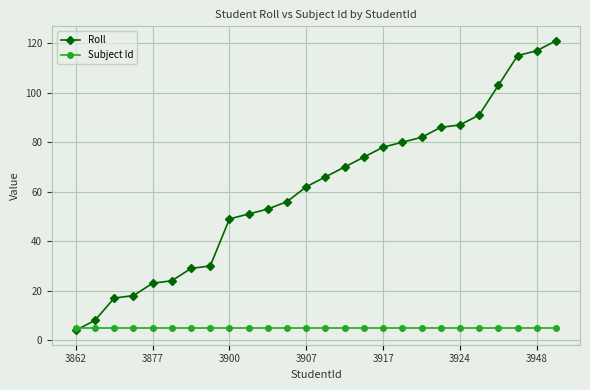

Which series has the largest range (max minus min)?

Roll